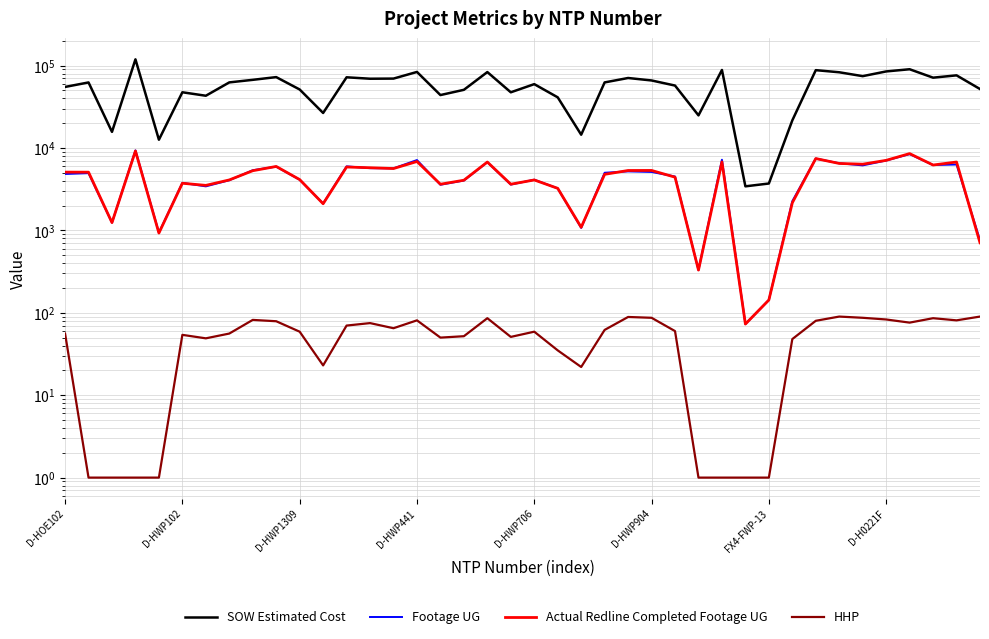

Rank the categories by Footage UG value from lowest to highest.

29, 30, 27, 39, D-HWP706, 22, D-HWP1309, 11, 31, 21, FX4-FWP-13, 16, 19, D-HWP904, 17, D-H0221F, 10, 20, 26, D-HOE102, D-HWP102, 23, 25, 24, 8, 14, 13, 9, 12, 34, 37, 38, 33, 18, 35, 15, 28, 32, 36, D-HWP441